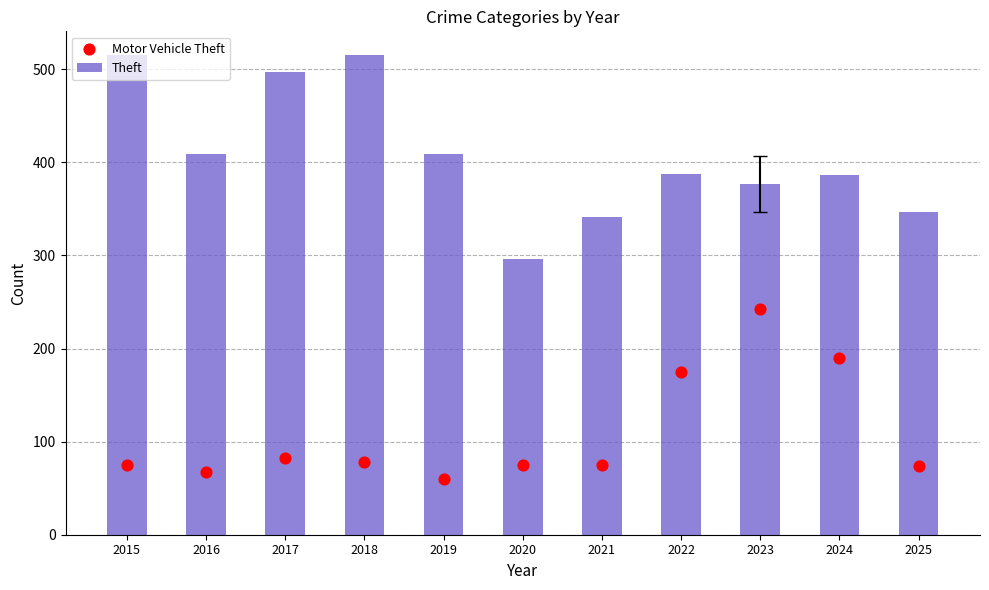

At which category is the sum across all series the highest?

2023